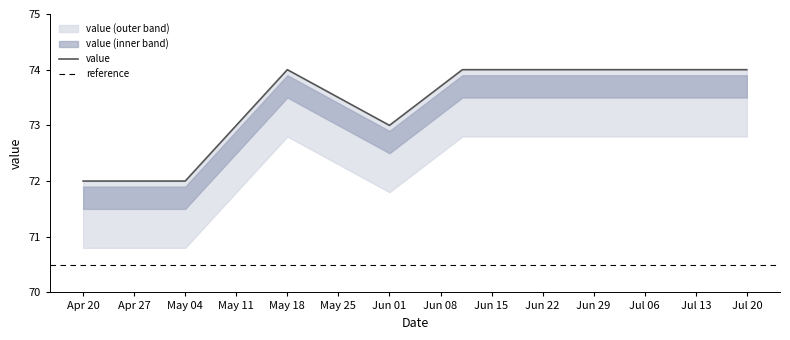

Reading left to right, extract all data points from this chart.

72	72	74	73	74	74	74	74